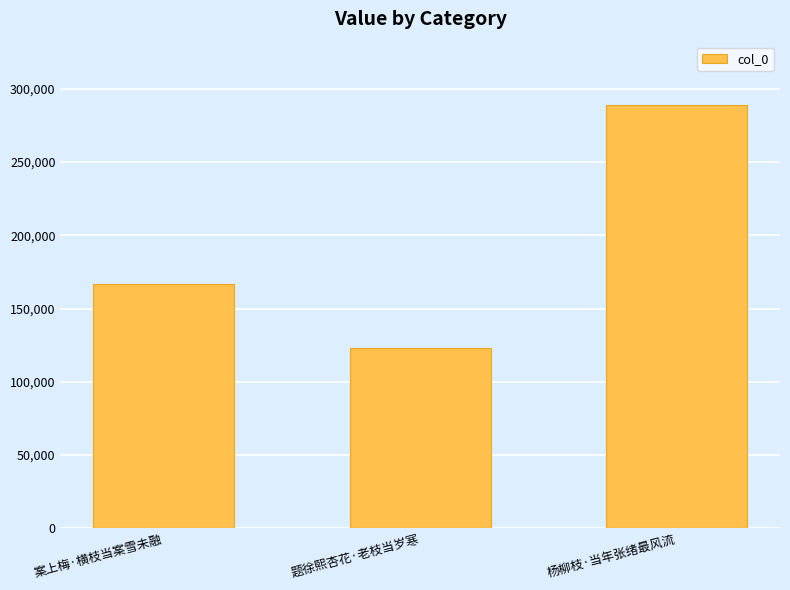

What position from the right is 案上梅·横枝当案雪未融?

3